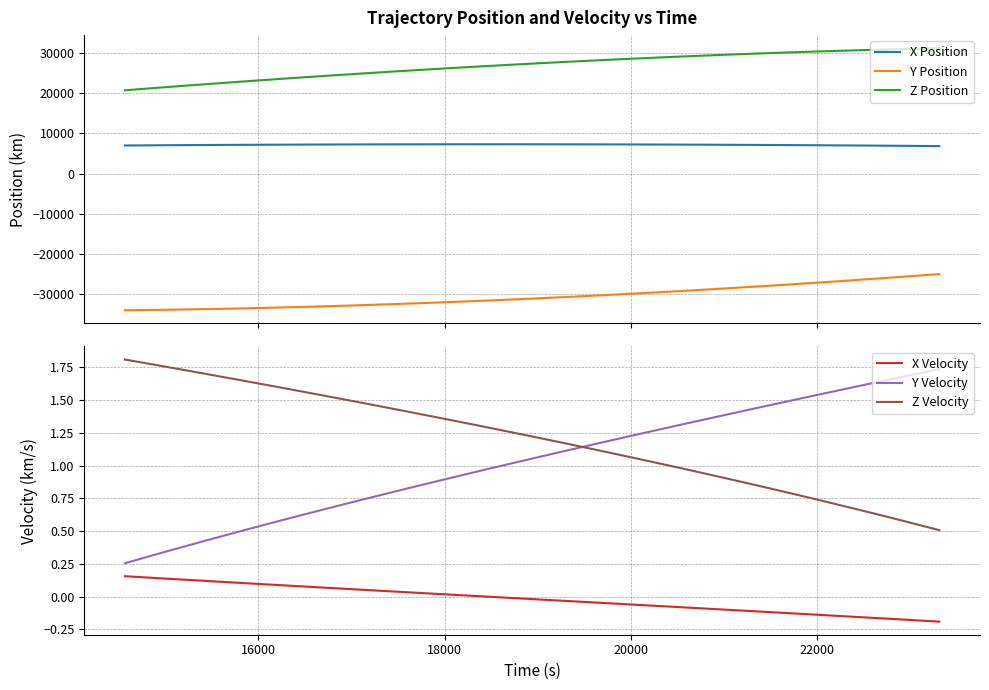

List the series in order of their peak value, lowest first.

Y Position, X Velocity, Y Velocity, Z Velocity, X Position, Z Position